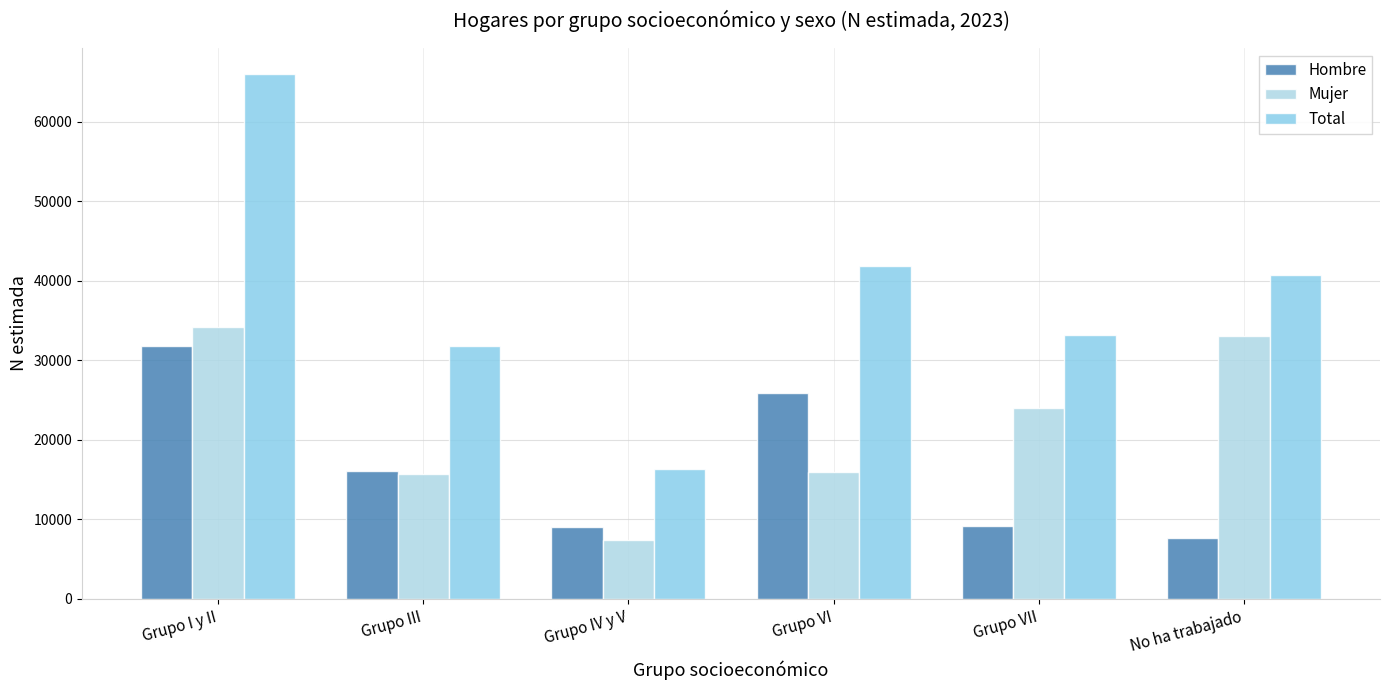

What is the sum of all Hombre values?

99559